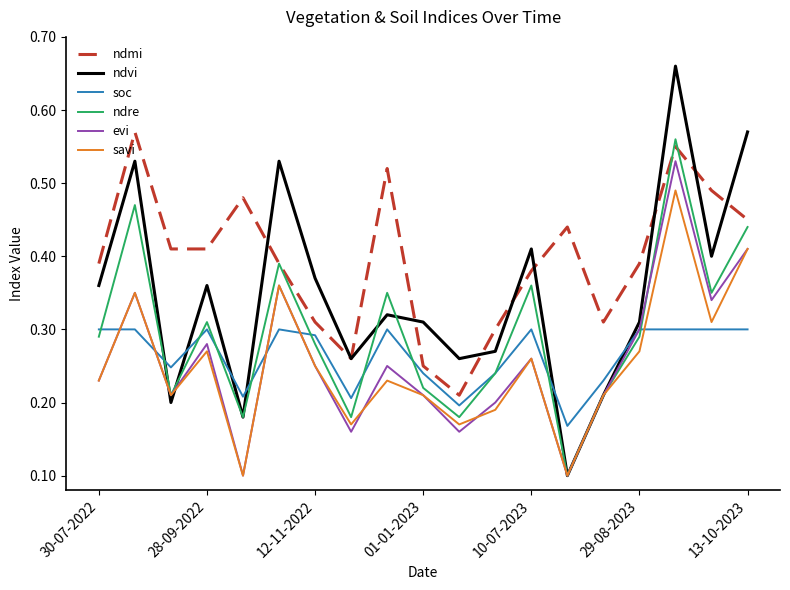

Which series has the largest total across all categories?

ndmi